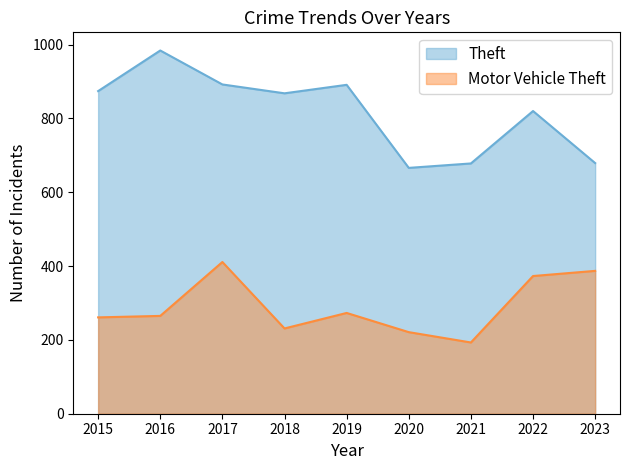

How many values in the Motor Vehicle Theft series are below 265?

4